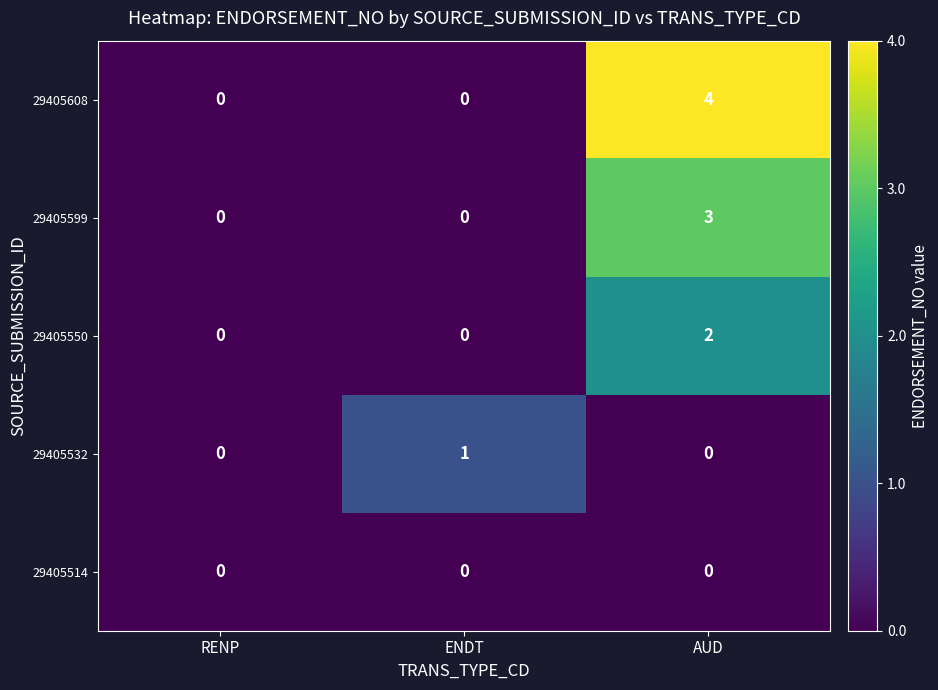

Which series has the largest total across all categories?

29405608